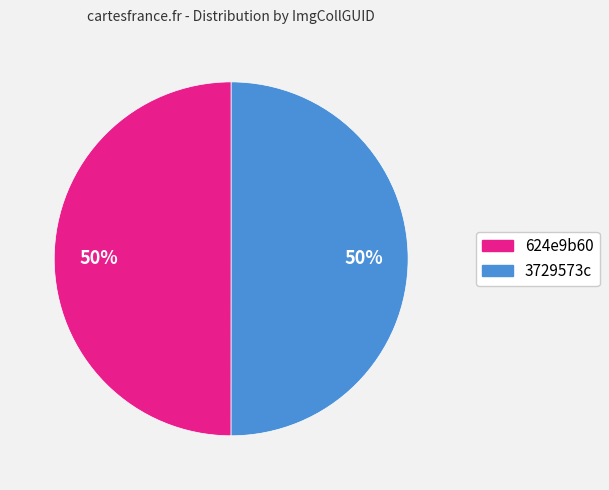

Rank the categories by value from highest to lowest.

3729573c-c47d-4054-ad86-18f8dbaf0c7d, 624e9b60-e9fc-49a1-9790-d39661f5d570